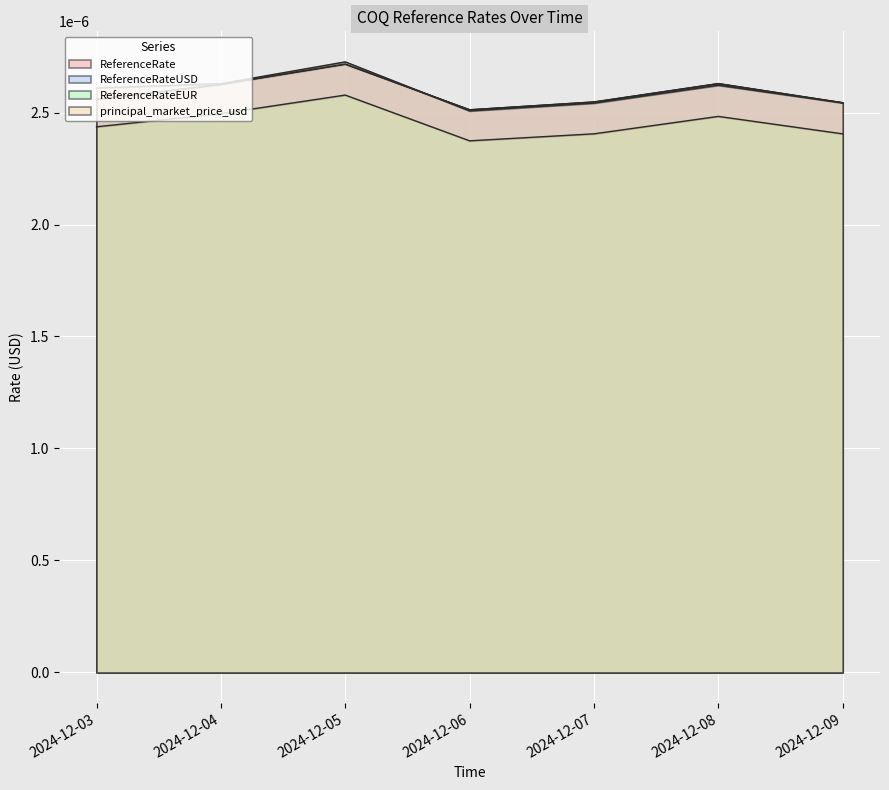

In ReferenceRateUSD, how many points are lower than both neighbors (excluding endpoints)?

1